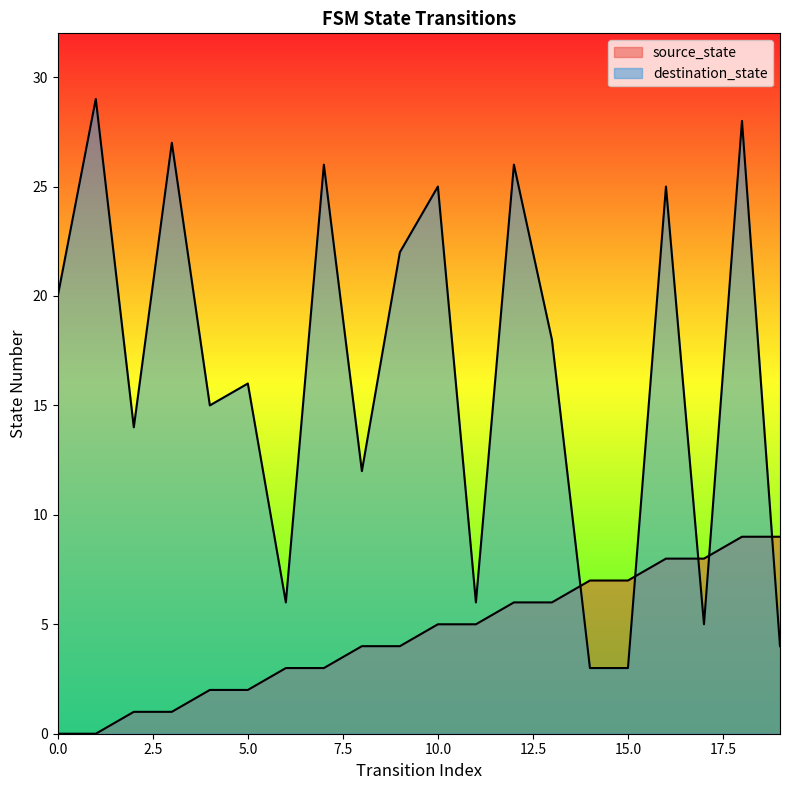

What is the sum of the destination_state values at 9 and 5?

38